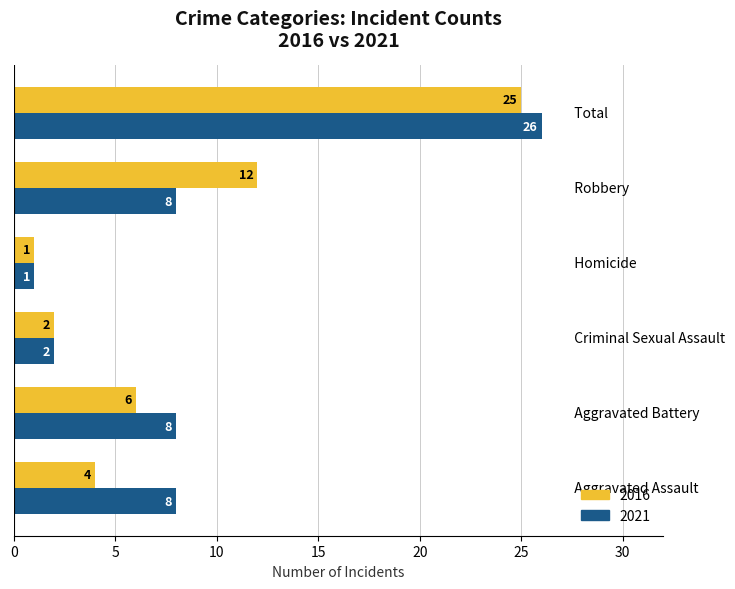

Which series has the largest total across all categories?

2021